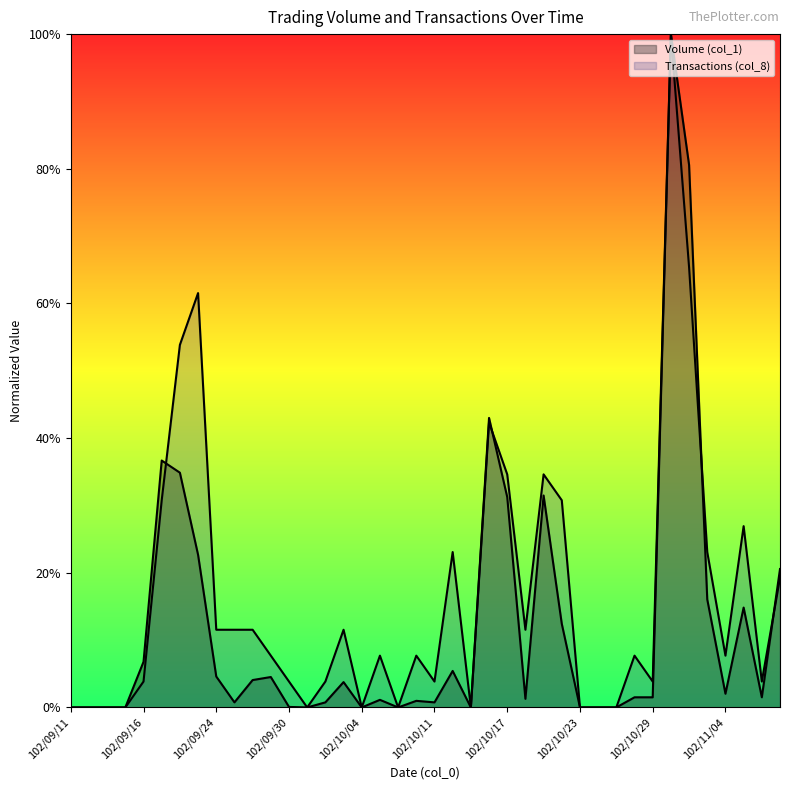

Rank the categories by Transactions (col_8) value from highest to lowest.

102/10/30, 102/10/31, 102/09/23, 102/09/18, 102/10/16, 102/10/17, 102/10/21, 102/09/17, 102/10/22, 102/11/05, 102/10/14, 102/11/01, 102/11/07, 102/09/24, 102/09/25, 102/09/26, 102/10/03, 102/10/18, 102/09/27, 102/10/07, 102/10/09, 102/10/28, 102/11/04, 102/09/16, 102/09/30, 102/10/02, 102/10/11, 102/10/29, 102/11/06, 102/09/11, 102/09/12, 102/09/13, 102/09/14, 102/10/01, 102/10/04, 102/10/08, 102/10/15, 102/10/23, 102/10/24, 102/10/25